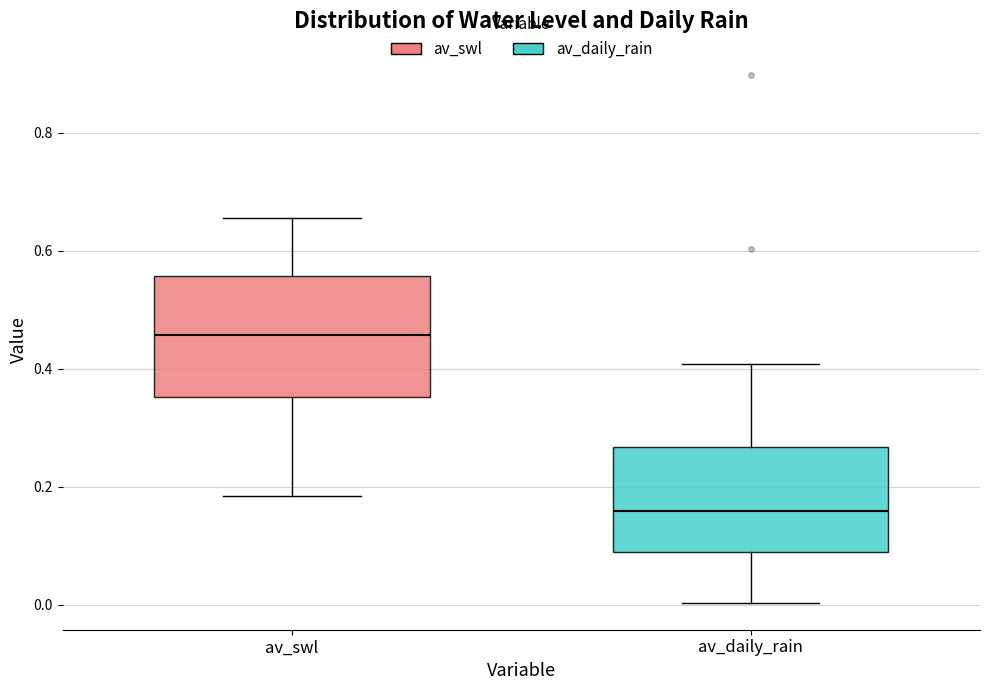

Reading left to right, transcribe this box plot: for each box, give where its median line is, the range the box spans, and where its two whiskers end, as read against the y-axis. The values are not printed on the chart, so give them approximately, as read against the axis.

av_swl: median 0.46, box 0.36 to 0.56, whiskers 0.18 to 0.66
av_daily_rain: median 0.16, box 0.08 to 0.26, whiskers 0.00 to 0.40